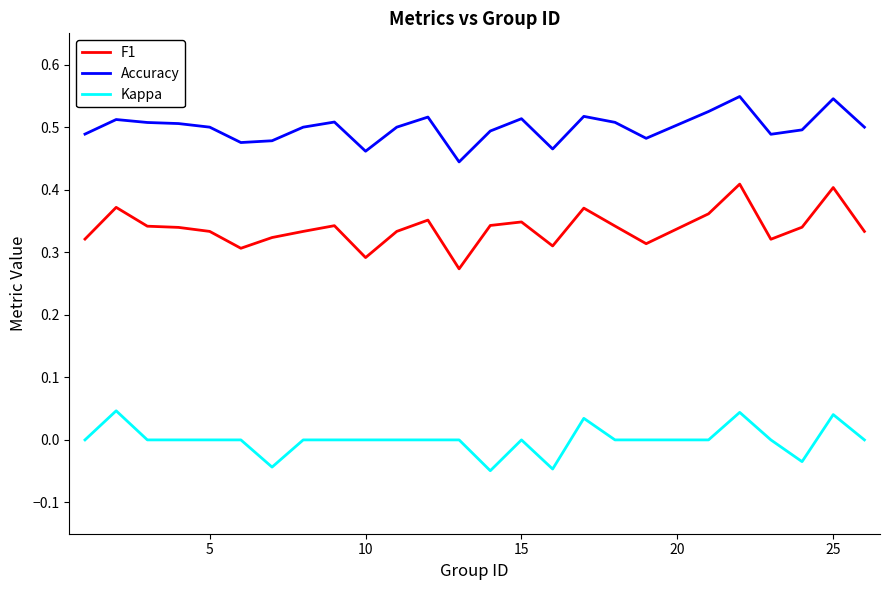

At how many categories does at least one series exceed 0?

25